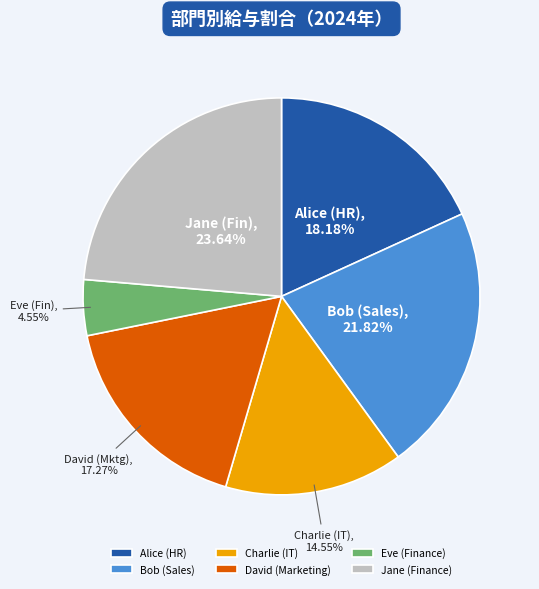

Approximately how many times larger is the value at Jane (Finance) compared to Bob (Sales)?

1.1